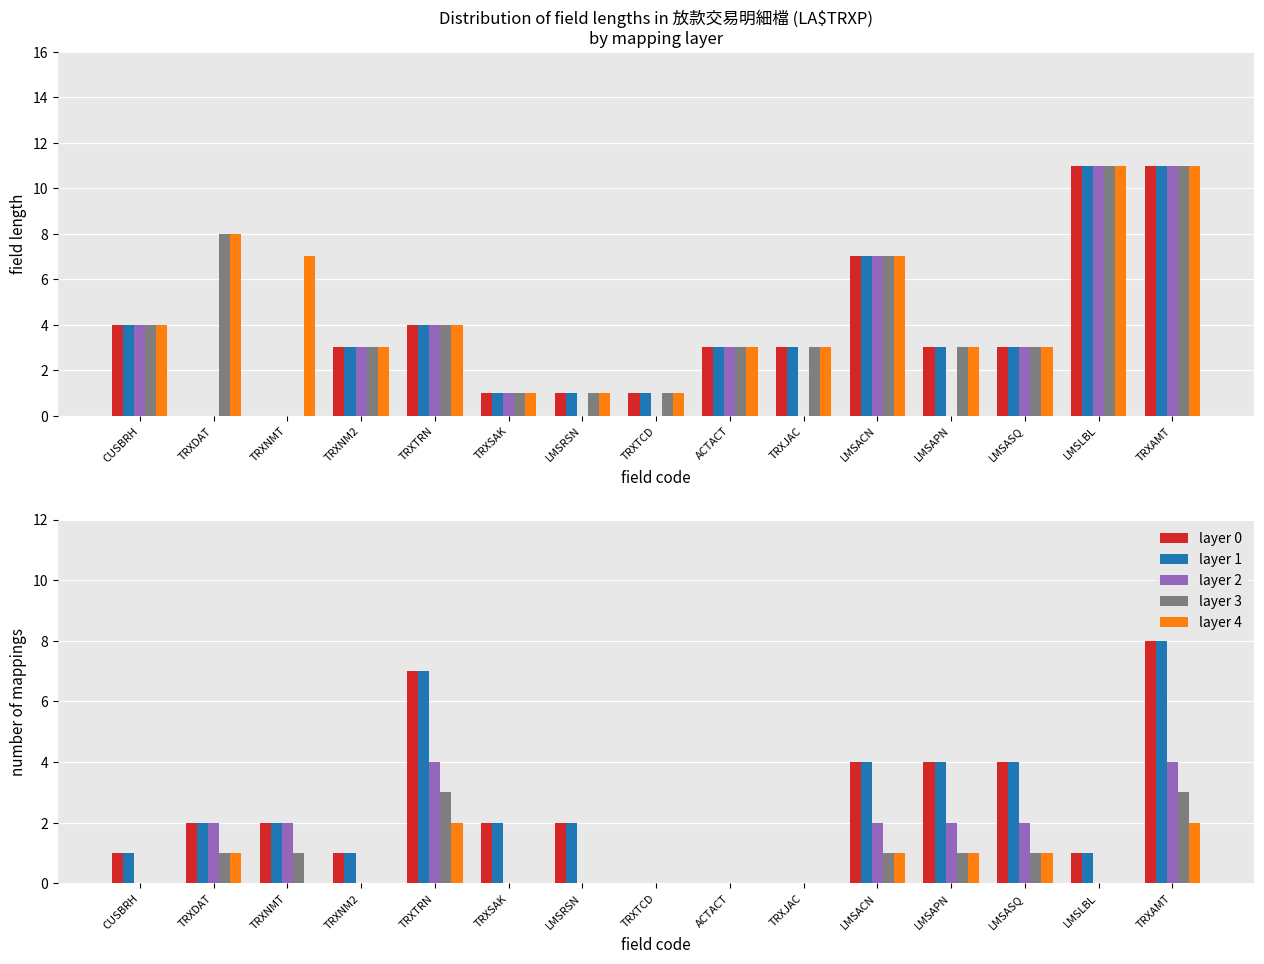

Count the number of data series in this chart.

5